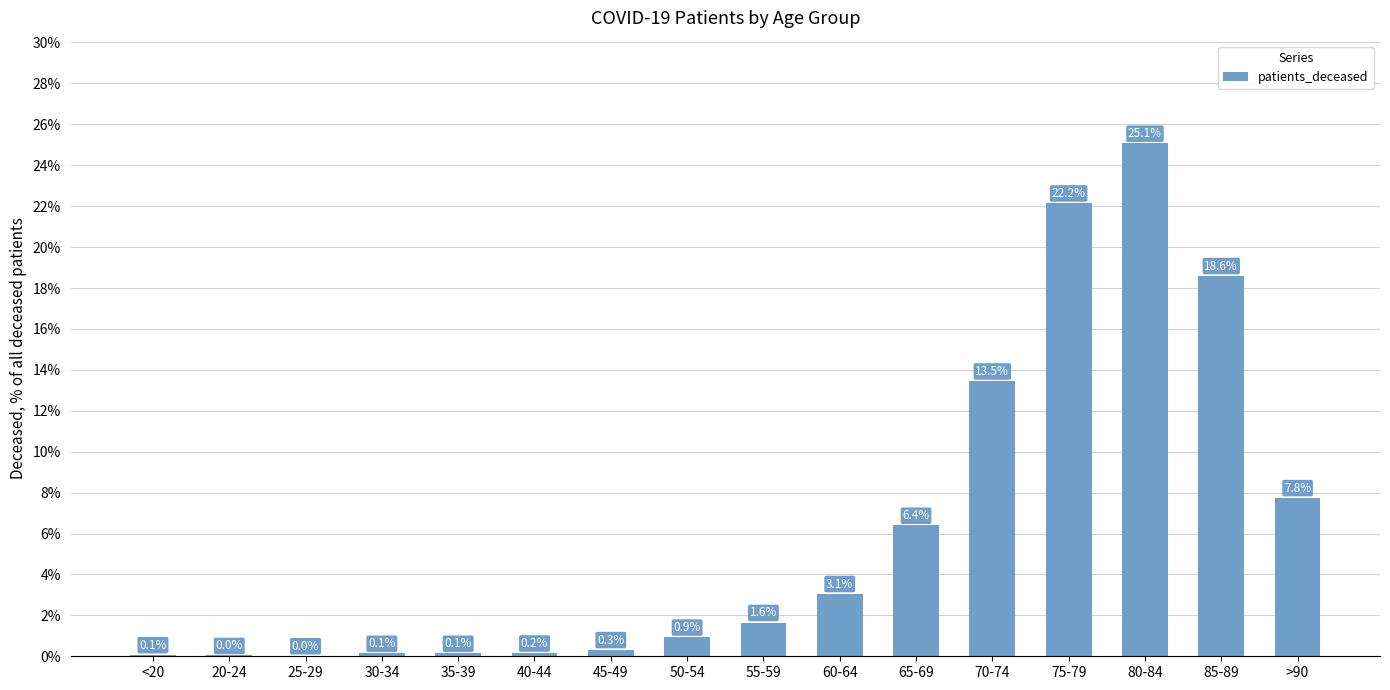

Is it true that the value at 75-79 is 22.2?

True